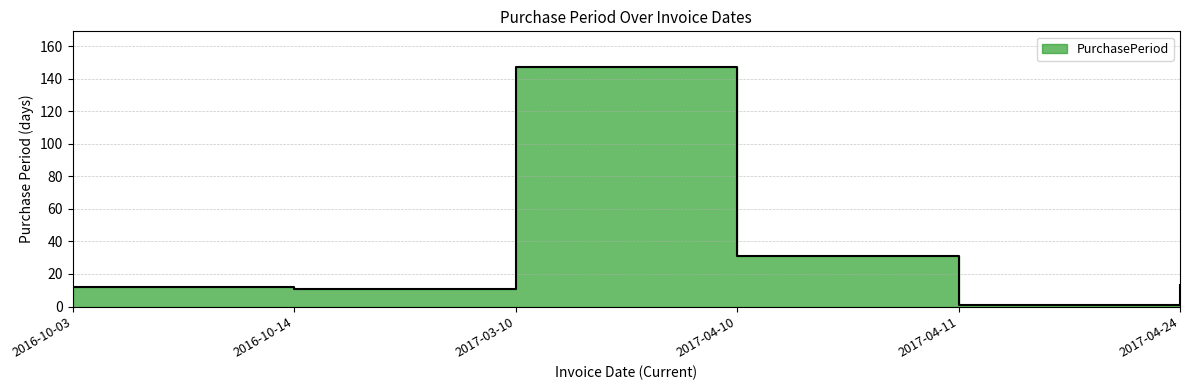

Reading left to right, what are all the values shown in this chart?

2016-10-03=12	2016-10-14=11	2017-03-10=147	2017-04-10=31	2017-04-11=1	2017-04-24=13